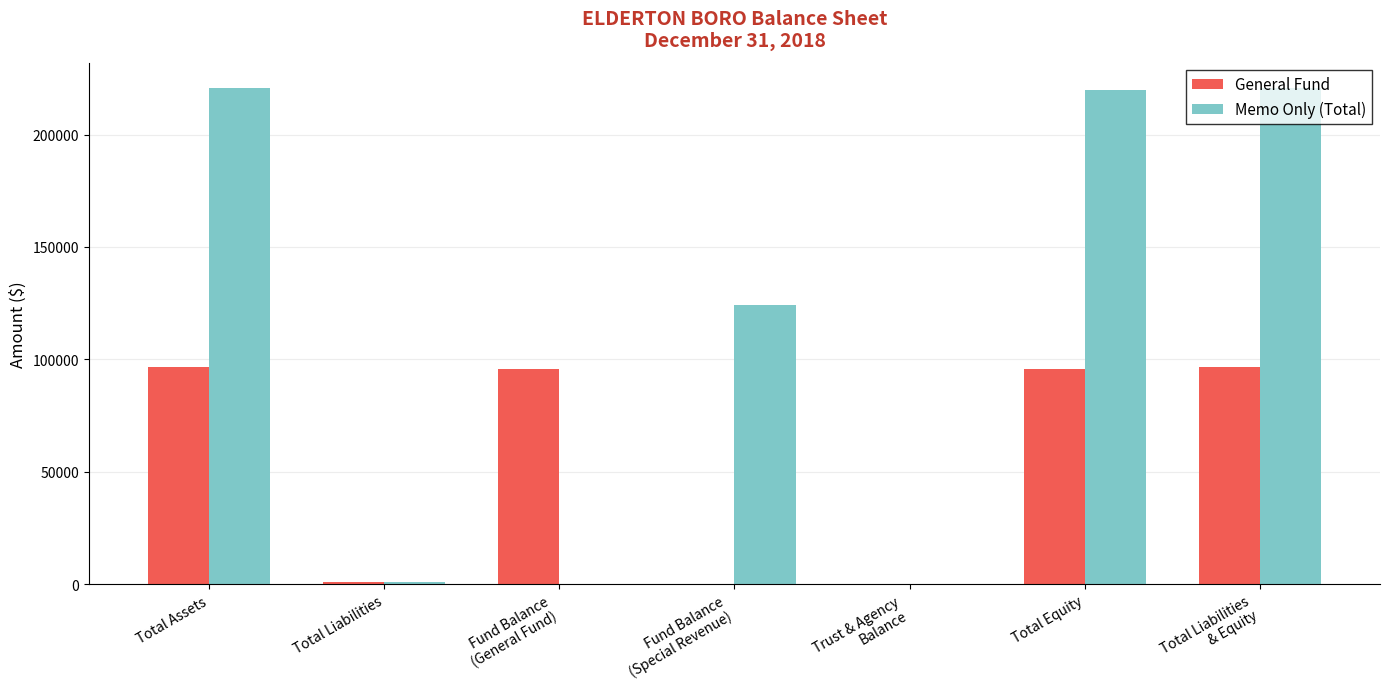

The General Fund series shows 39118 at Total Assets. True or false?

False